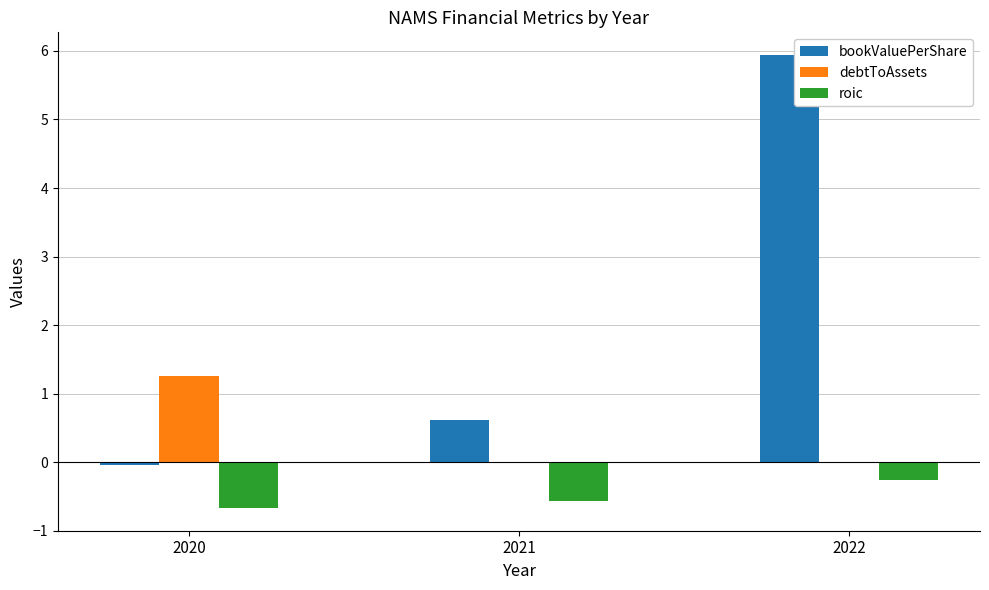

What is the sum of all debtToAssets values?

1.3